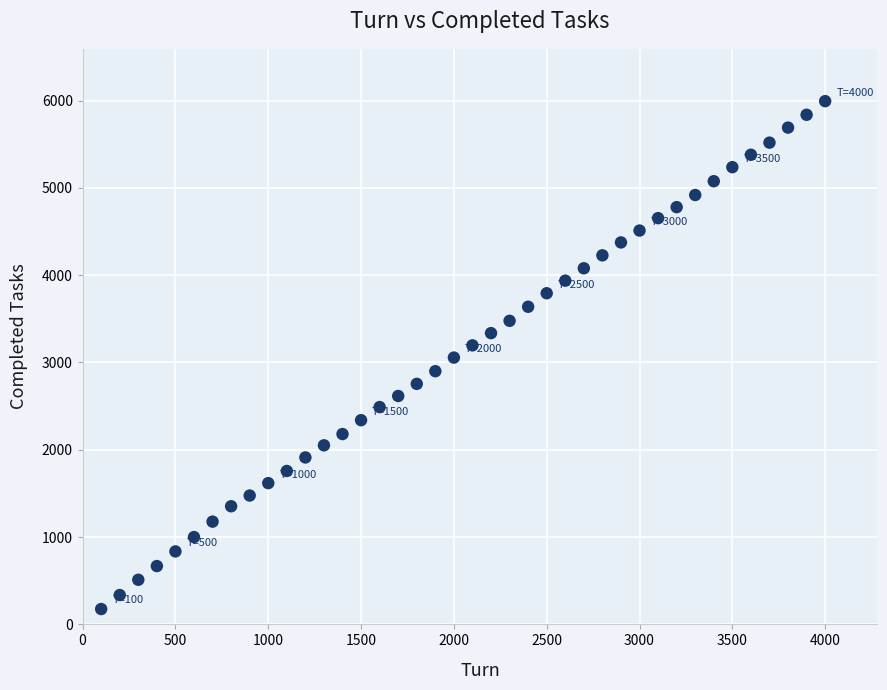

What is the range of X values (max minus min)?

3900